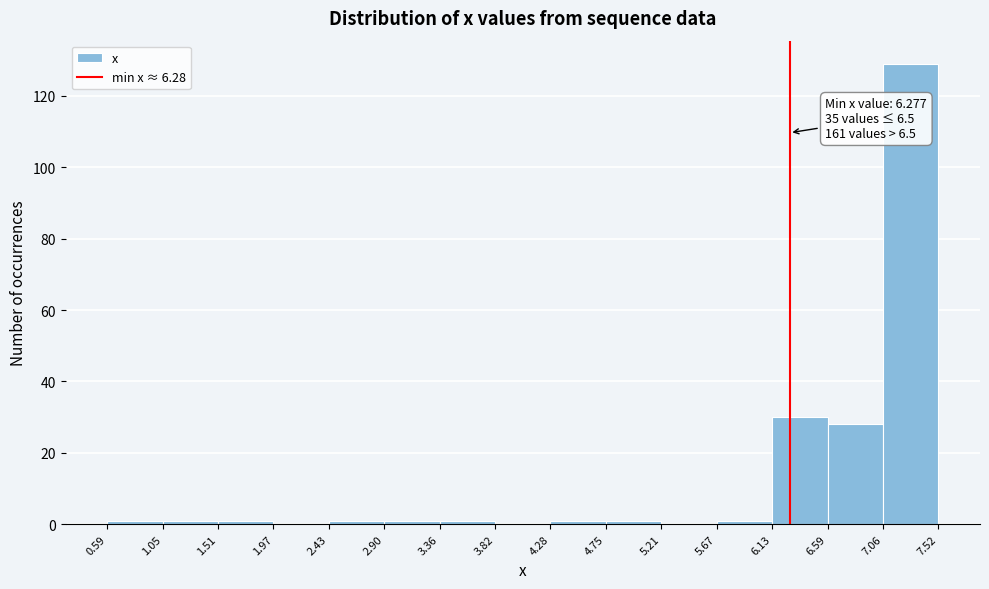

Which range on the x-axis has the tallest bar?

7.06 to 7.52